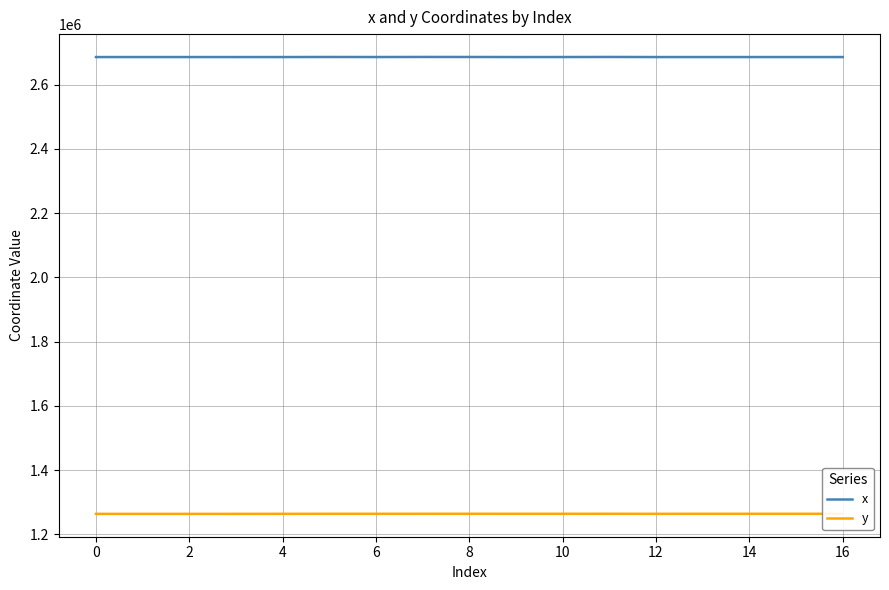

Does the chart display data point markers on the line(s)?

No